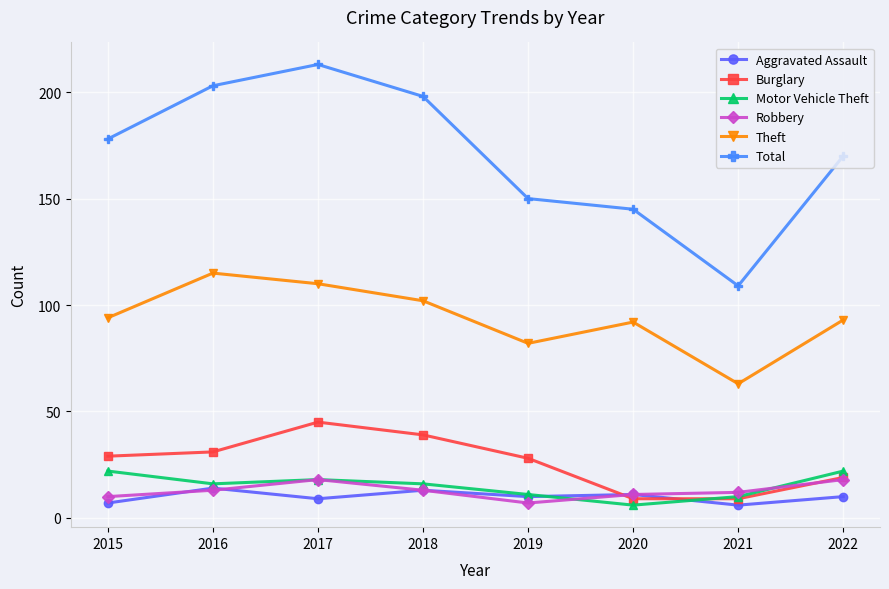

Reading left to right, extract all data points from this chart.

Aggravated Assault: 2015=7	2016=14	2017=9	2018=13	2019=10	2020=11	2021=6	2022=10
Burglary: 2015=29	2016=31	2017=45	2018=39	2019=28	2020=9	2021=9	2022=19
Motor Vehicle Theft: 2015=22	2016=16	2017=18	2018=16	2019=11	2020=6	2021=10	2022=22
Robbery: 2015=10	2016=13	2017=18	2018=13	2019=7	2020=11	2021=12	2022=18
Theft: 2015=94	2016=115	2017=110	2018=102	2019=82	2020=92	2021=63	2022=93
Total: 2015=178	2016=203	2017=213	2018=198	2019=150	2020=145	2021=109	2022=170